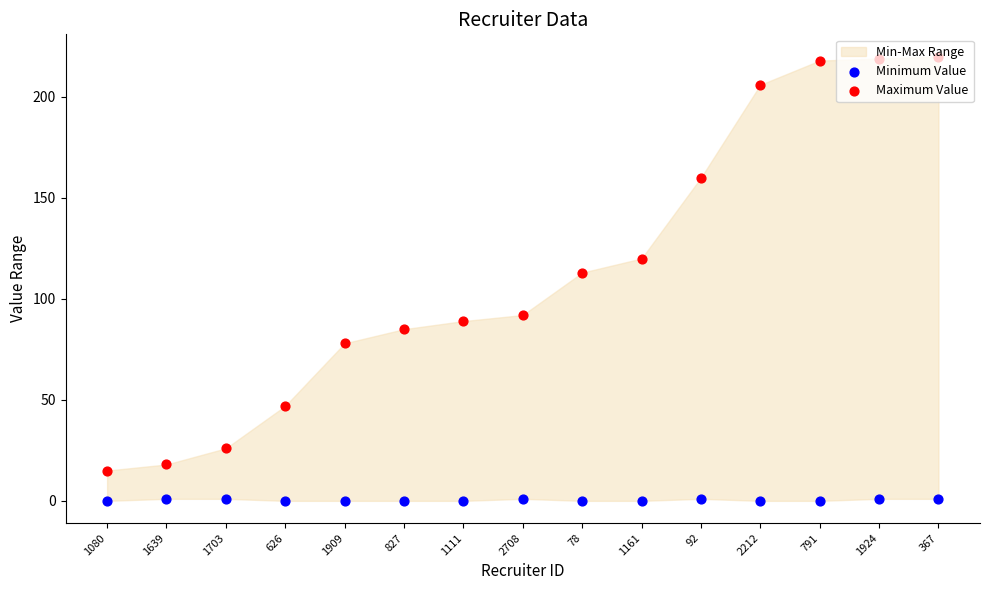

Which series has the largest total across all categories?

Maximum Value